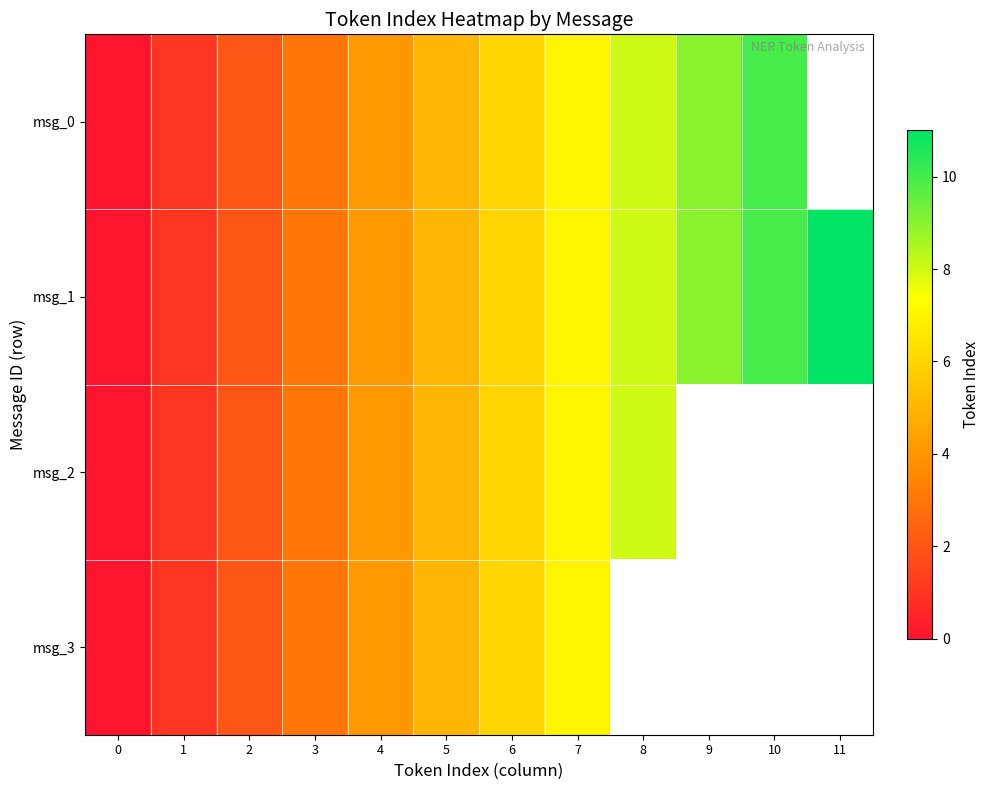

How many distinct data groups are displayed?

4